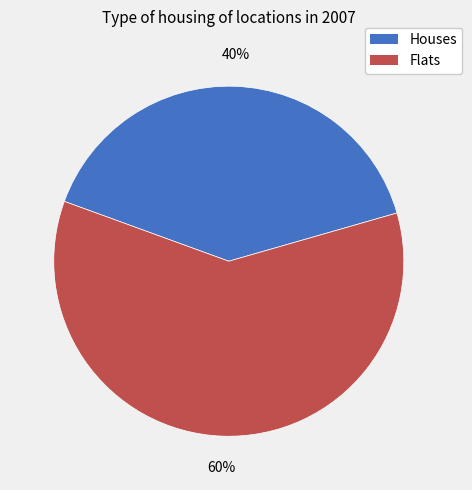

Do Houses and Flats together represent more than half of the pie?

Yes